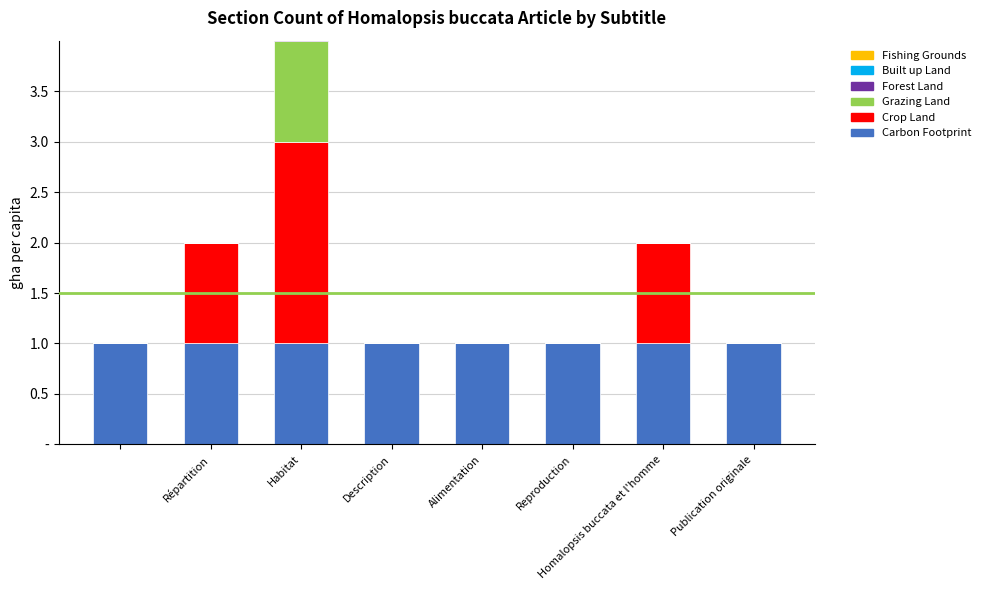

Is the value of Forest Land at Répartition greater than the value of Crop Land at Publication originale?

No